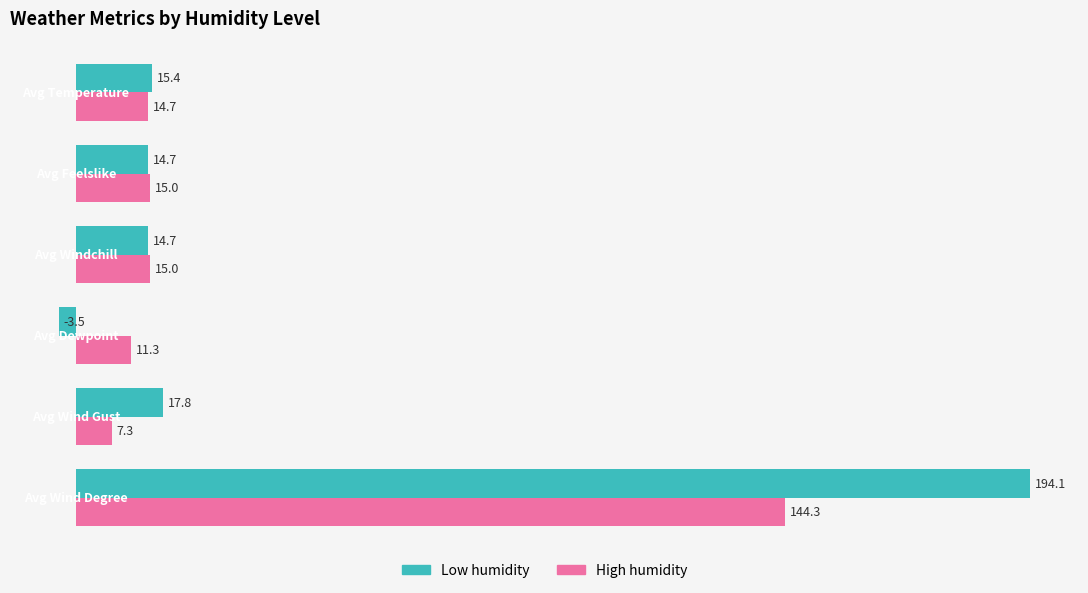

What is the minimum value for Low humidity?

-3.5